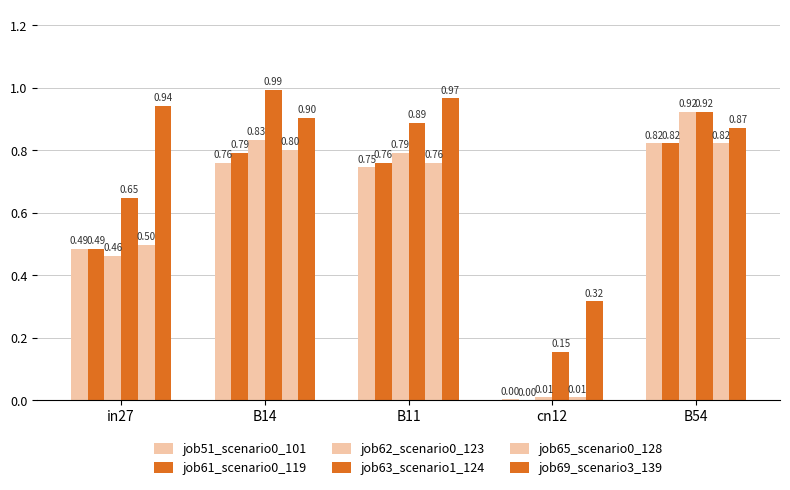

Reading left to right, transcribe all the data shown in this chart.

job51_scenario0_101: in27=0.5	B14=0.8	B11=0.7	cn12=0.0	B54=0.8
job61_scenario0_119: in27=0.5	B14=0.8	B11=0.8	cn12=0.0	B54=0.8
job62_scenario0_123: in27=0.5	B14=0.8	B11=0.8	cn12=0.0	B54=0.9
job63_scenario1_124: in27=0.6	B14=1.0	B11=0.9	cn12=0.2	B54=0.9
job65_scenario0_128: in27=0.5	B14=0.8	B11=0.8	cn12=0.0	B54=0.8
job69_scenario3_139: in27=0.9	B14=0.9	B11=1.0	cn12=0.3	B54=0.9